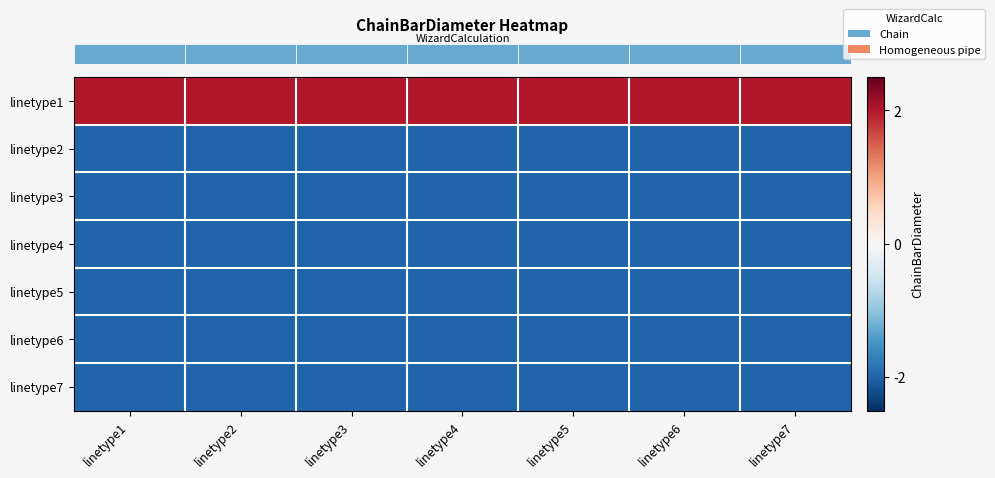

Reading left to right, transcribe all the data shown in this chart.

row_0: linetype1=2	linetype2=2	linetype3=2	linetype4=2	linetype5=2	linetype6=2	linetype7=2
row_1: linetype1=-2	linetype2=-2	linetype3=-2	linetype4=-2	linetype5=-2	linetype6=-2	linetype7=-2
row_2: linetype1=-2	linetype2=-2	linetype3=-2	linetype4=-2	linetype5=-2	linetype6=-2	linetype7=-2
row_3: linetype1=-2	linetype2=-2	linetype3=-2	linetype4=-2	linetype5=-2	linetype6=-2	linetype7=-2
row_4: linetype1=-2	linetype2=-2	linetype3=-2	linetype4=-2	linetype5=-2	linetype6=-2	linetype7=-2
row_5: linetype1=-2	linetype2=-2	linetype3=-2	linetype4=-2	linetype5=-2	linetype6=-2	linetype7=-2
row_6: linetype1=-2	linetype2=-2	linetype3=-2	linetype4=-2	linetype5=-2	linetype6=-2	linetype7=-2